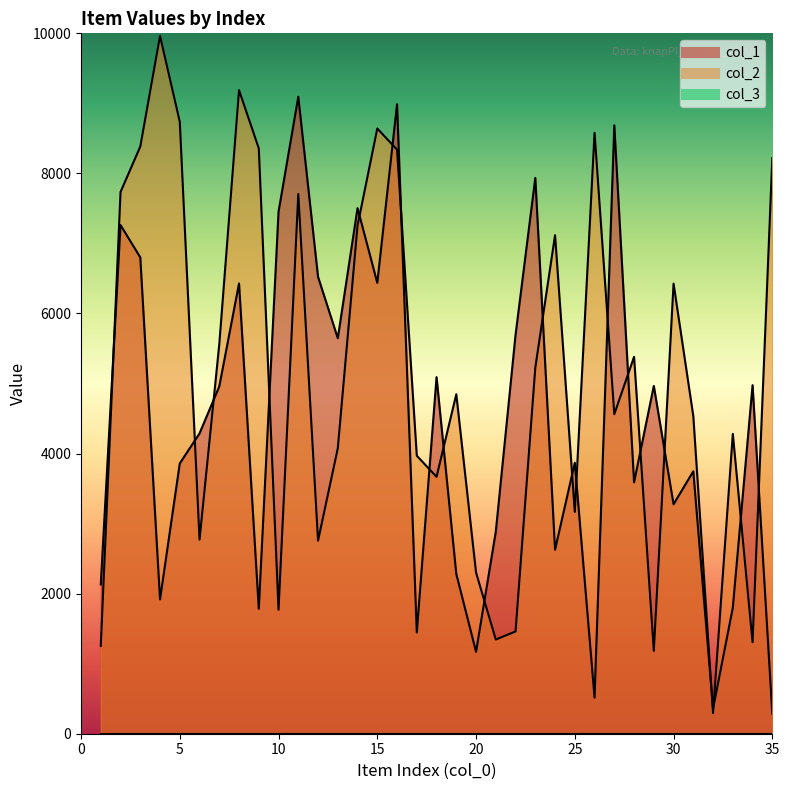

Is the value of col_1 at 5 greater than the value of col_2 at 22?

Yes